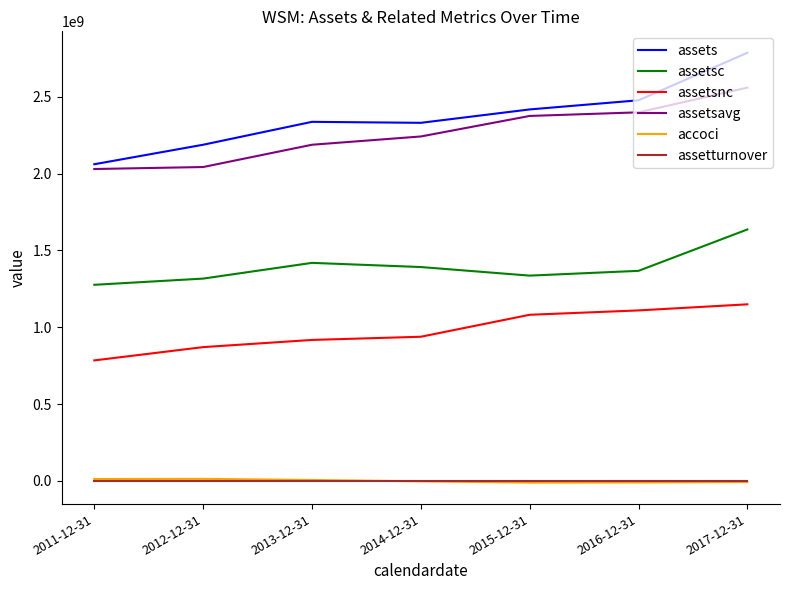

Where is assetsc nearest to the value 1456405500?

2013-12-31